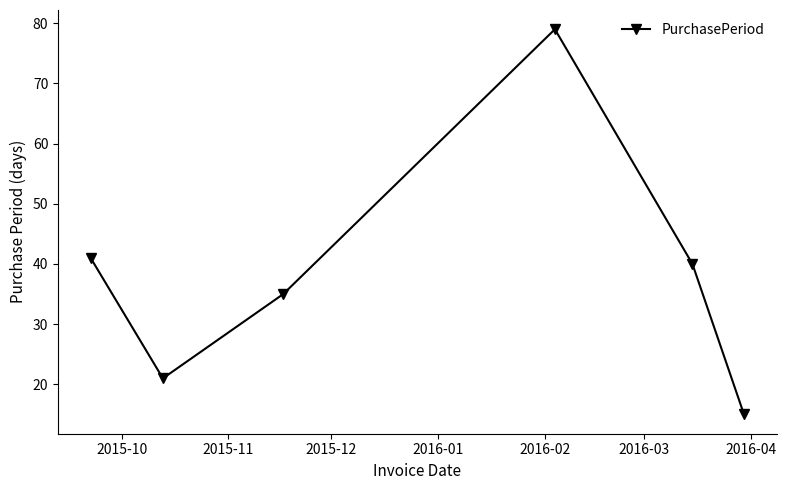

What is the minimum value shown in the chart?

15